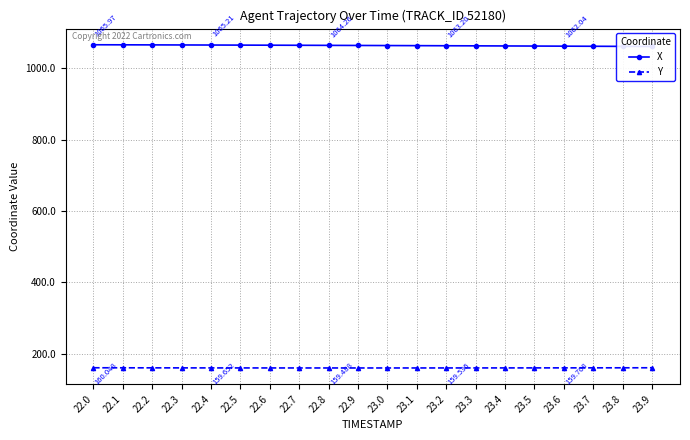

Is the value of Y at 23.6 greater than the value of X at 22.4?

No